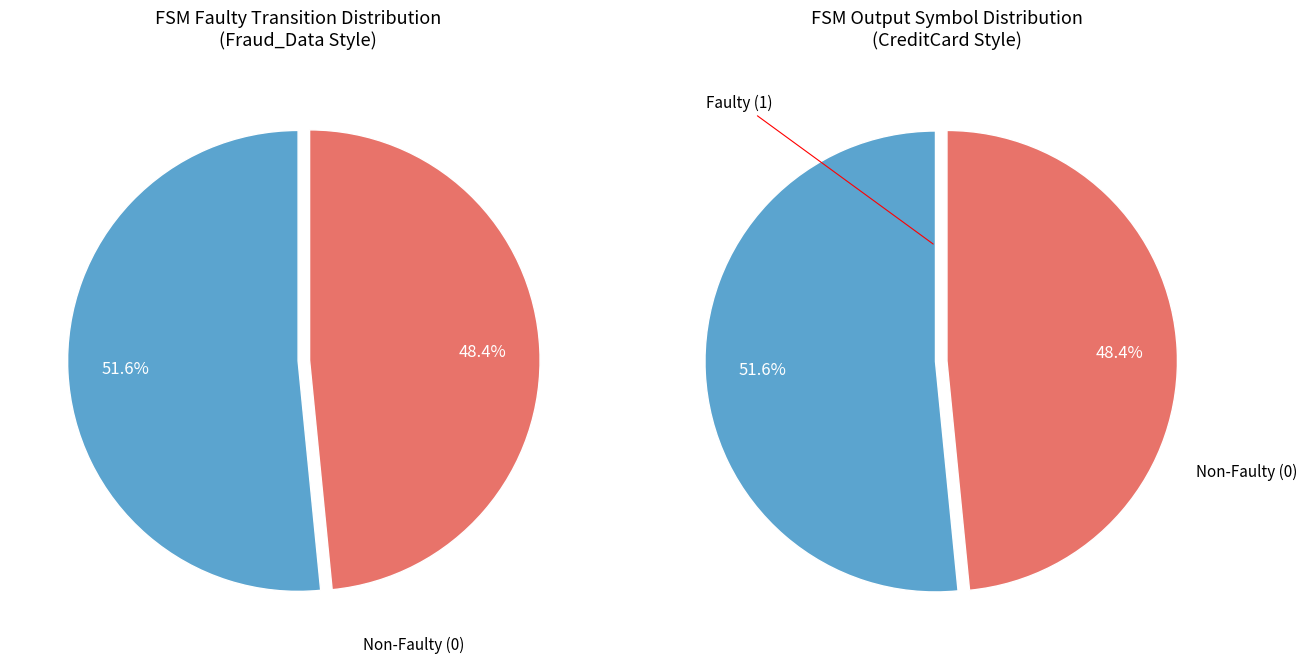

Rank the categories by value from lowest to highest.

output = 0, output = 1